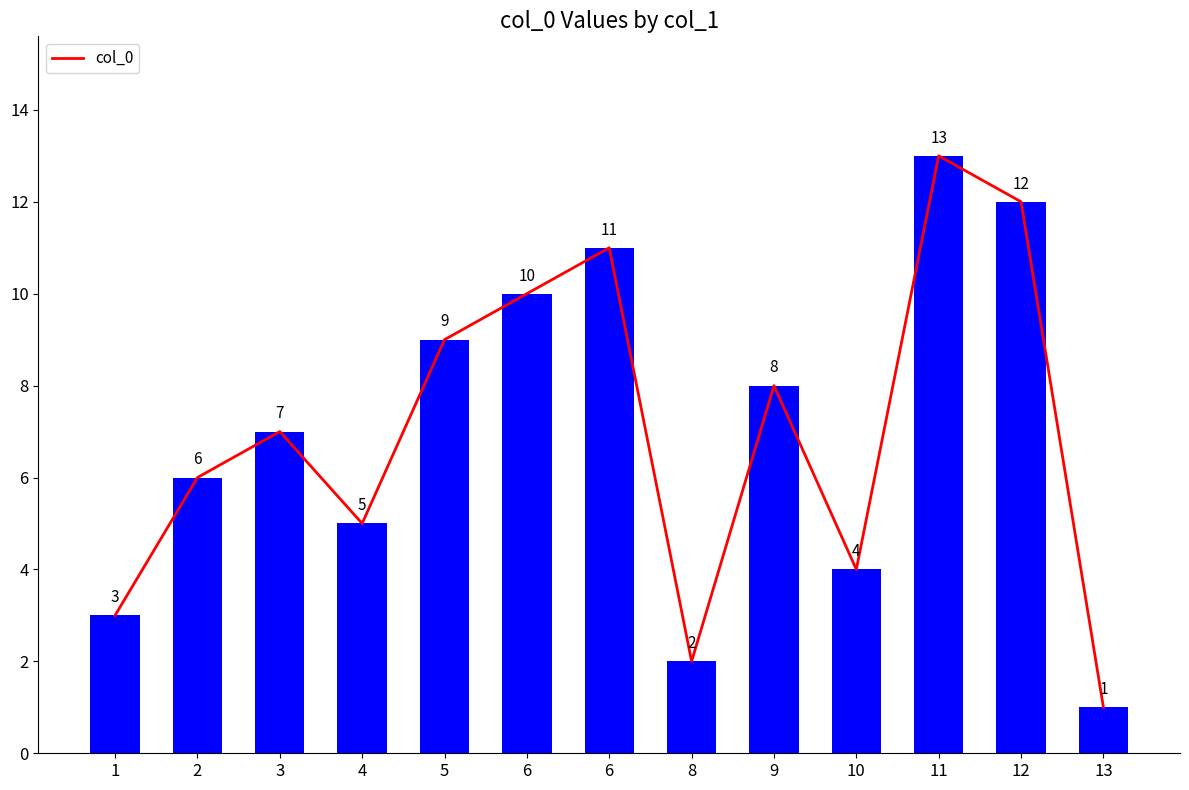

How many data points are less than 7?

6